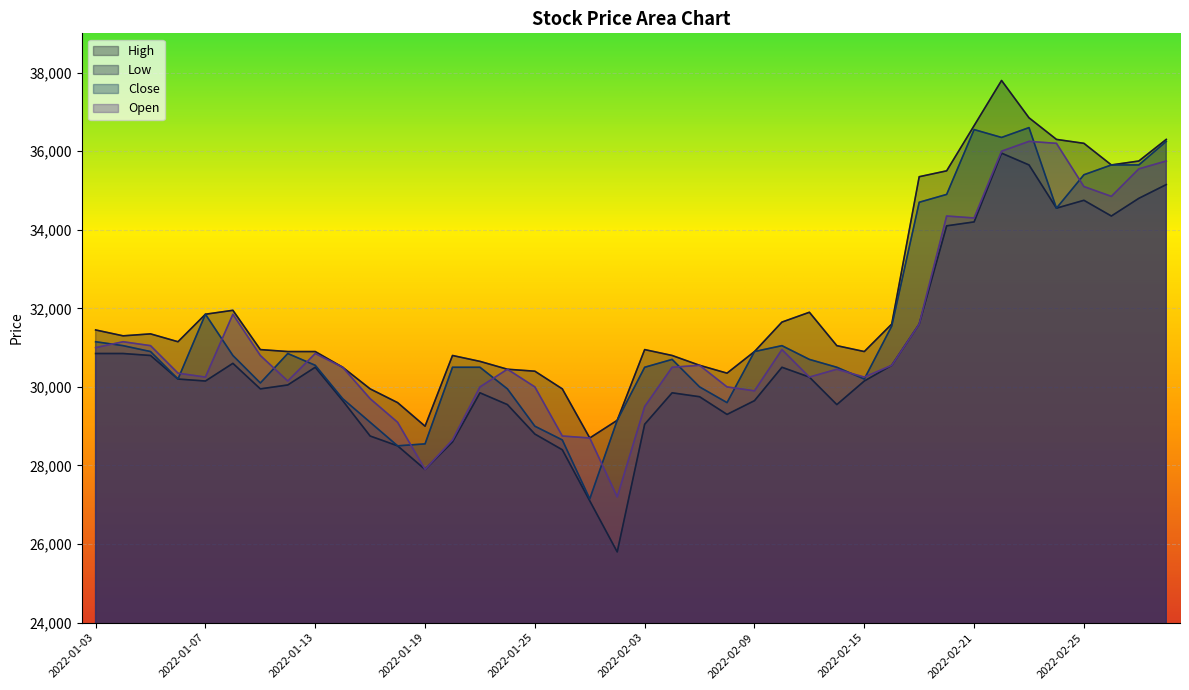

What are all the series names shown in the legend?

High, Low, Close, Open